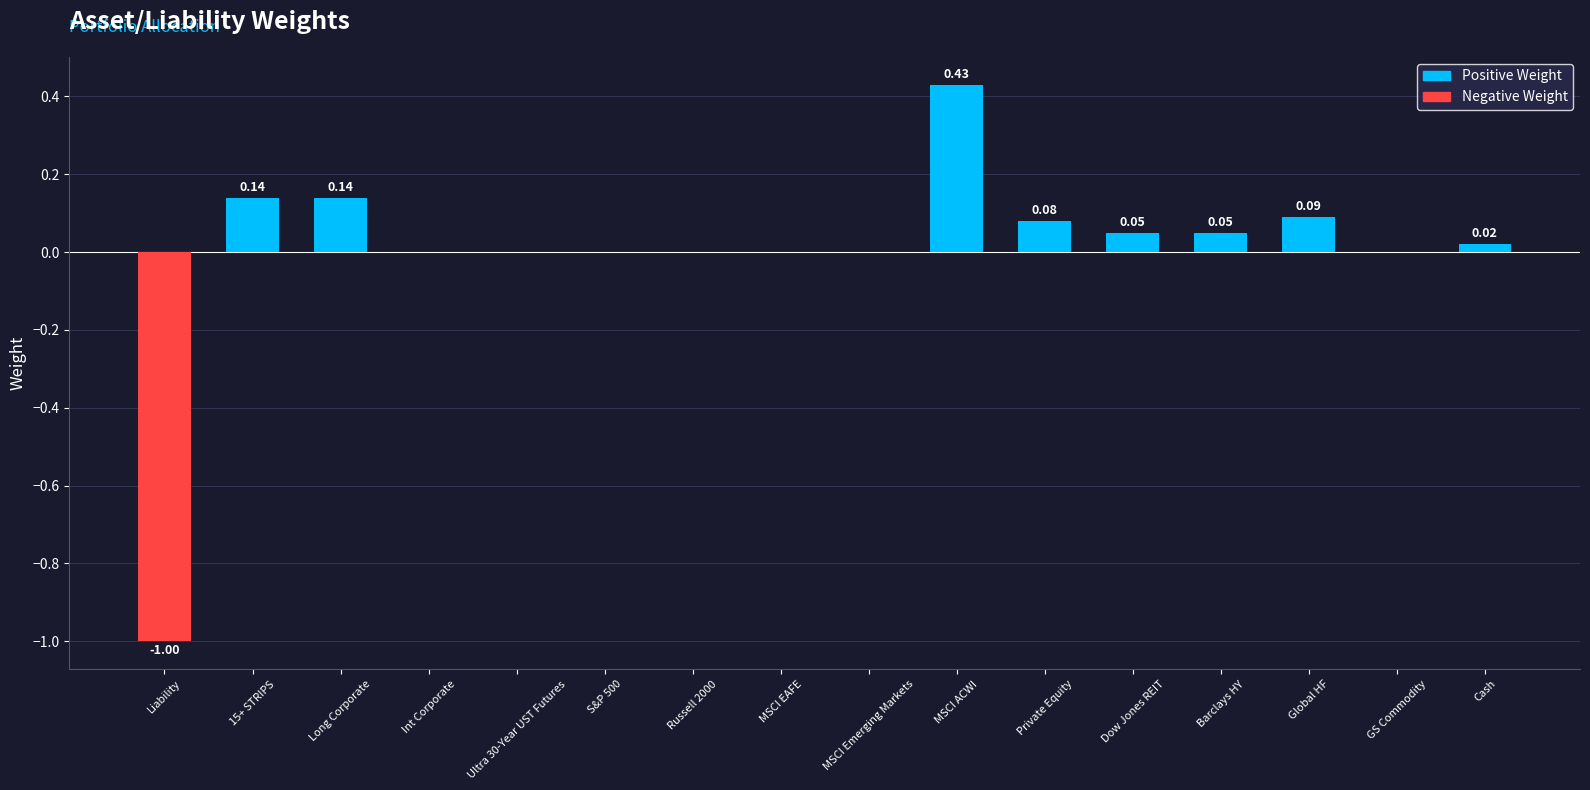

Which has a higher value, Global HF or Barclays HY?

Global HF